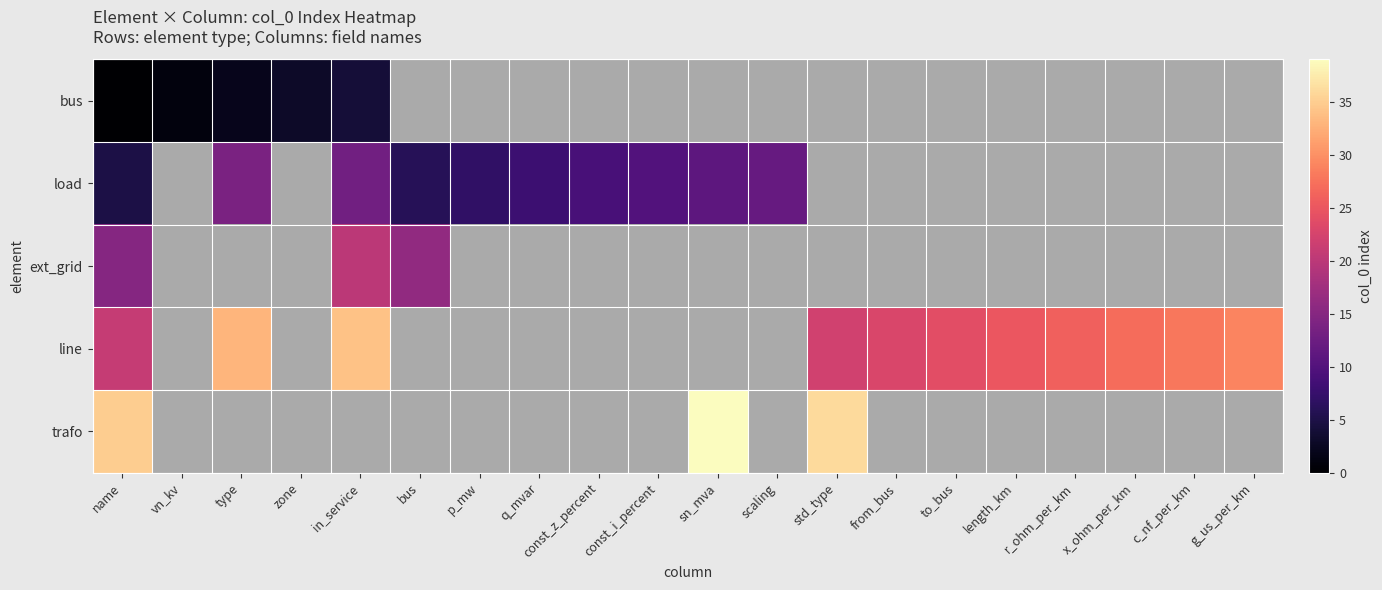

Which series changed the most between c_nf_per_km and g_us_per_km?

line